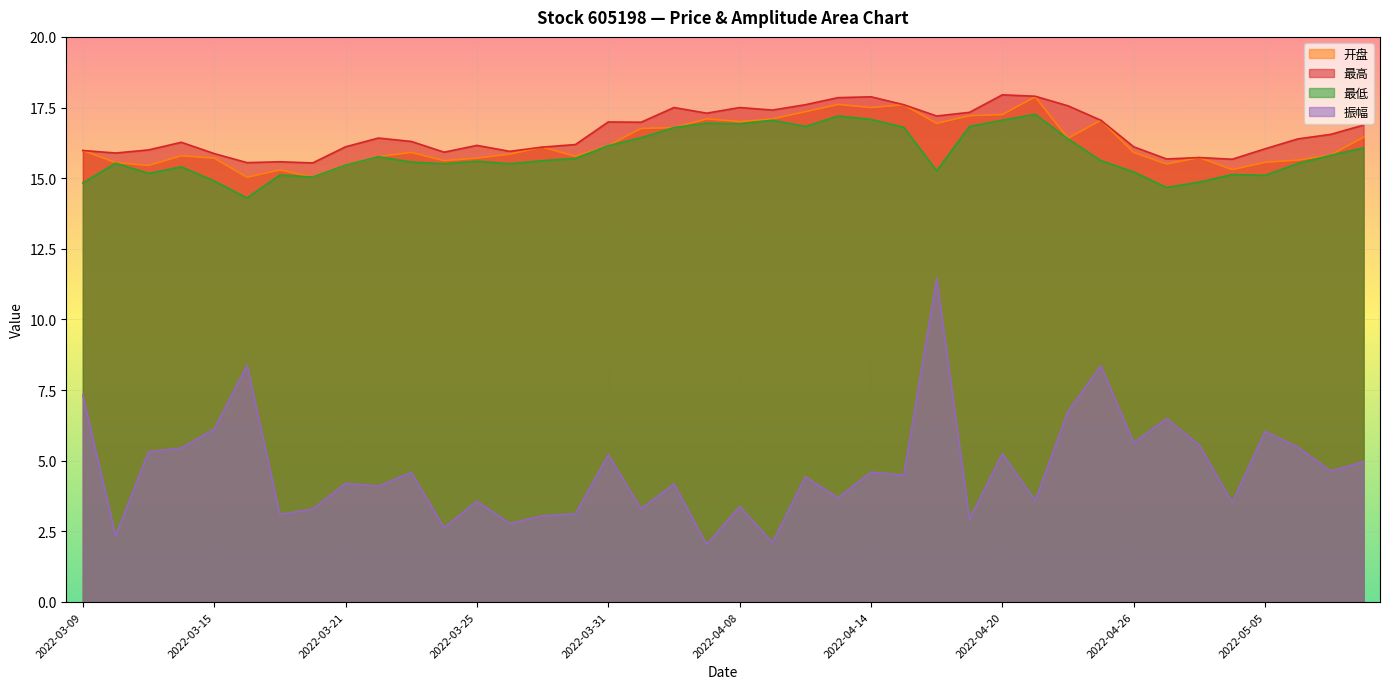

Which series changed the most between 2022-03-10 and 2022-04-15?

振幅